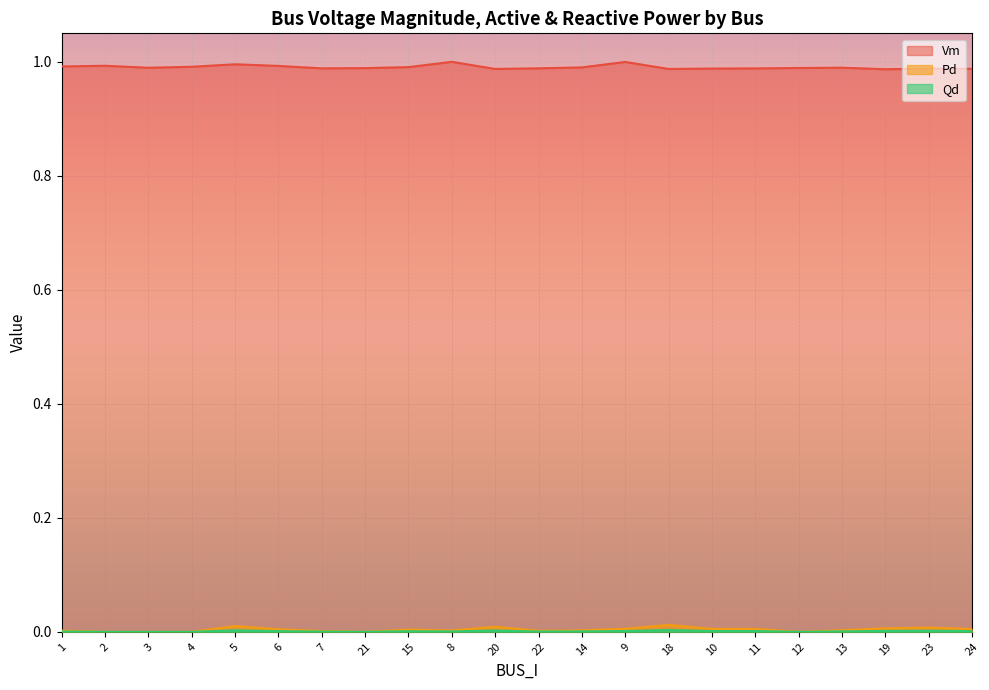

Between 13 and 11, which is larger?

13